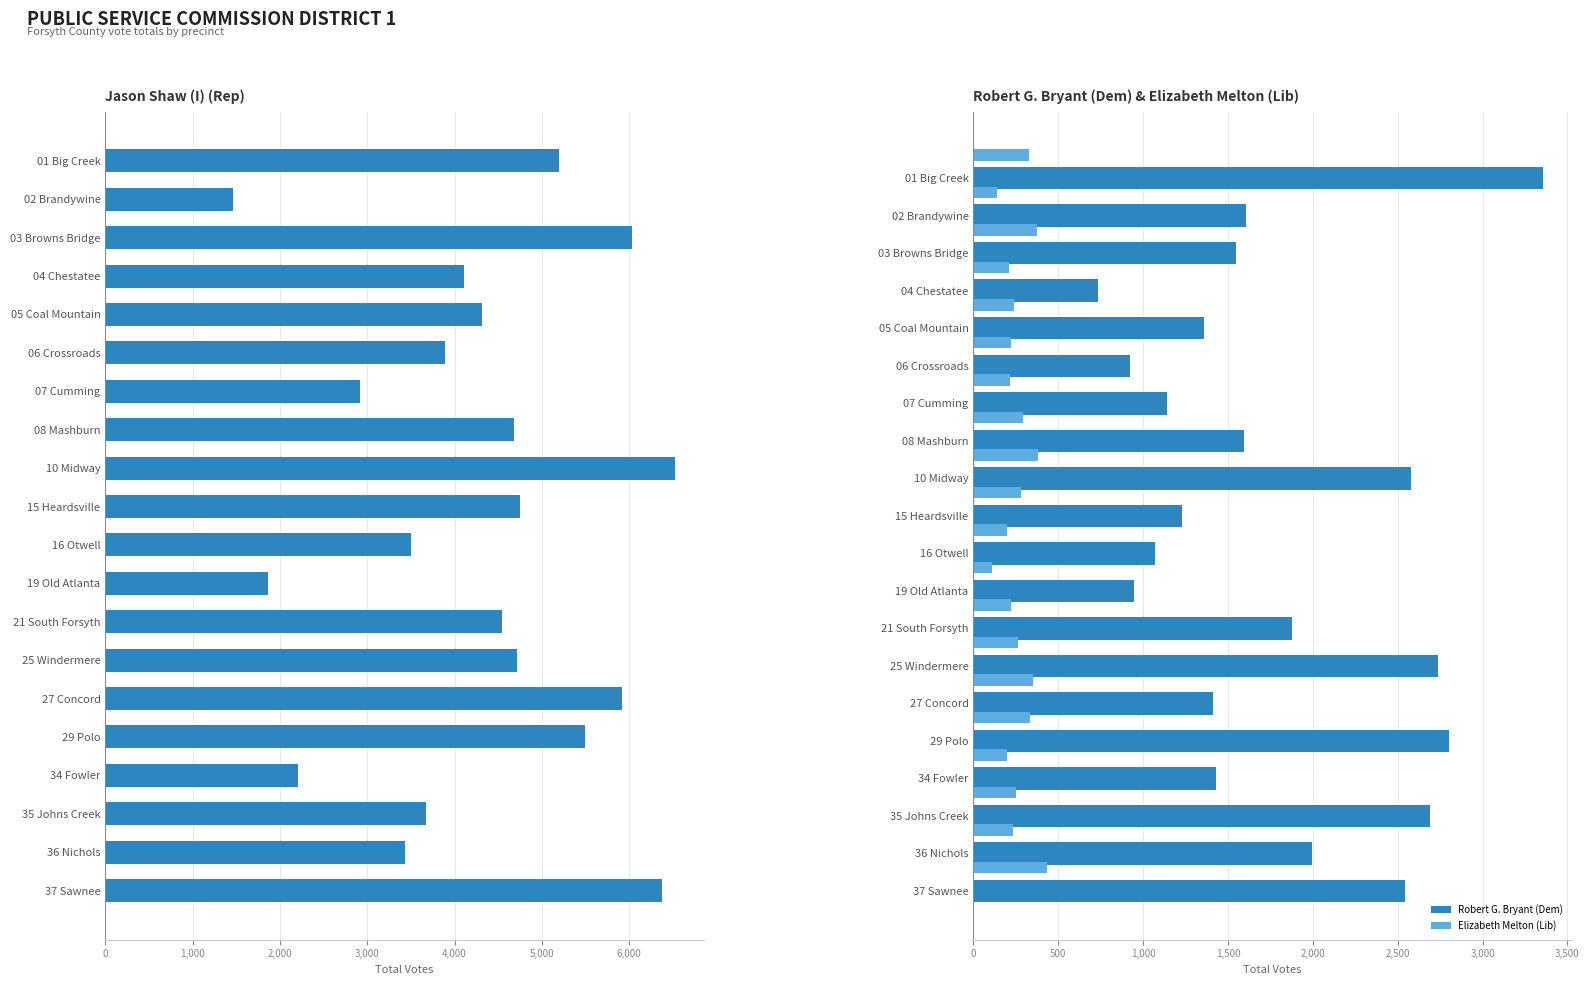

What is the average value of the Elizabeth Melton (Lib) series?

264